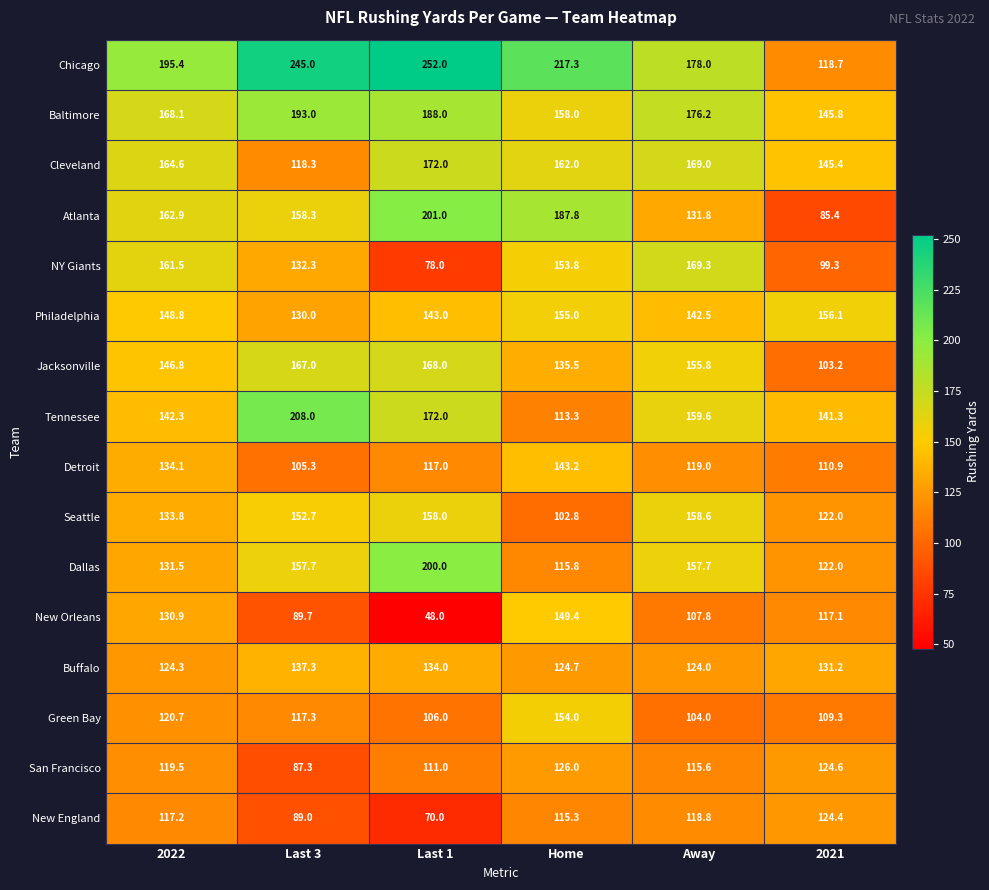

Which label corresponds to the largest value in the chart?

Last 1